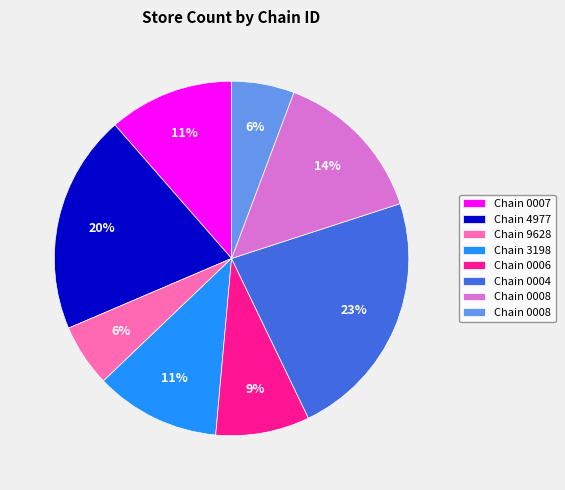

Count the number of slices in the pie.

8